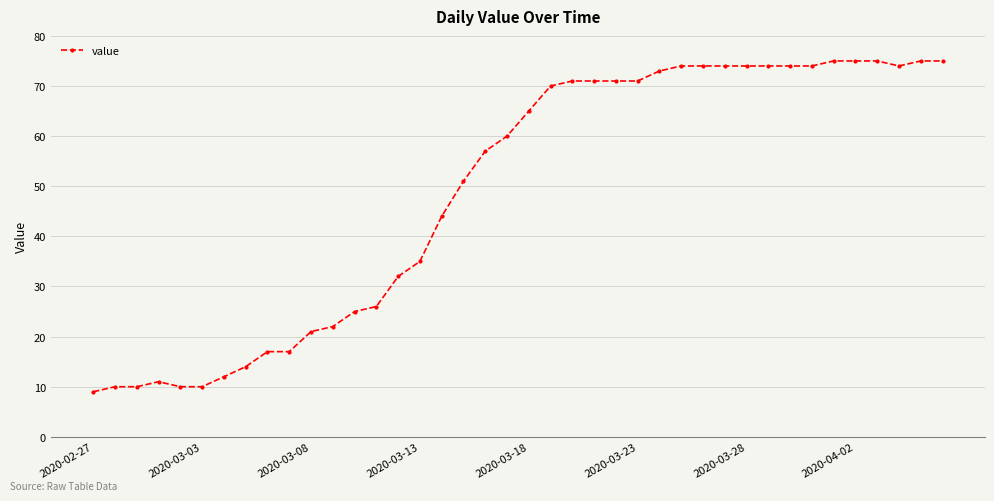

What is the value of the 36th point from the left?

75